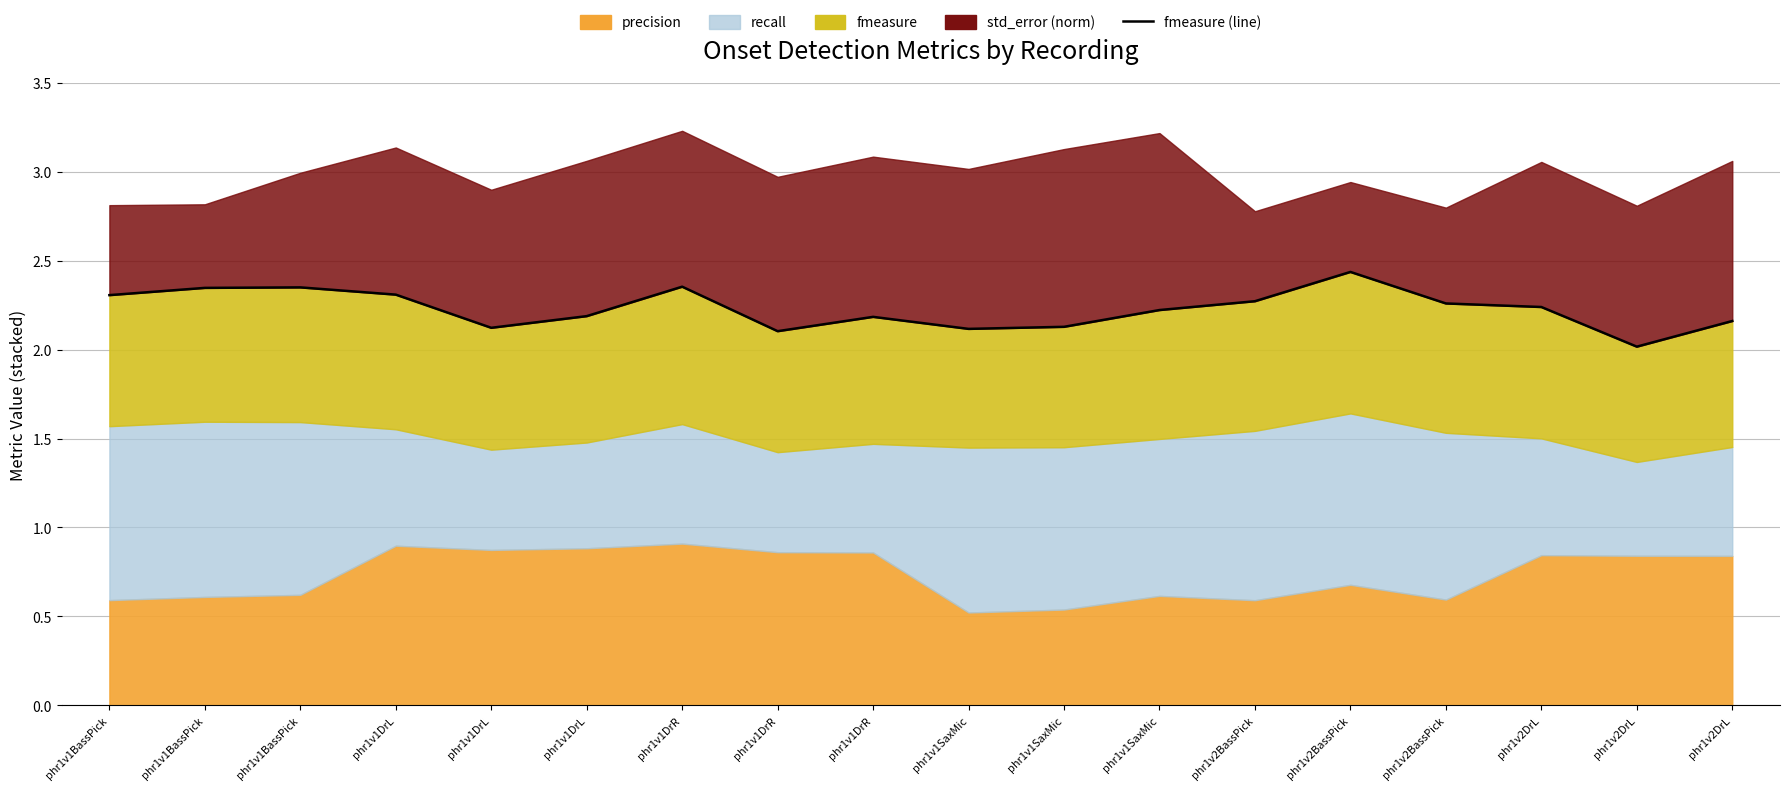

How many lines are shown in the chart?

1